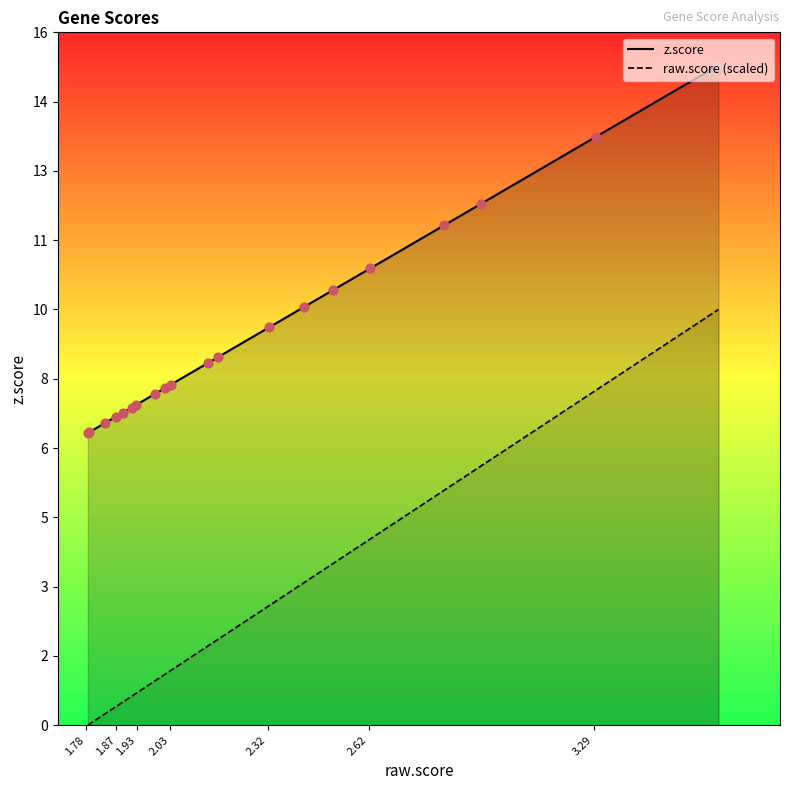

Which series has the largest total across all categories?

z.score